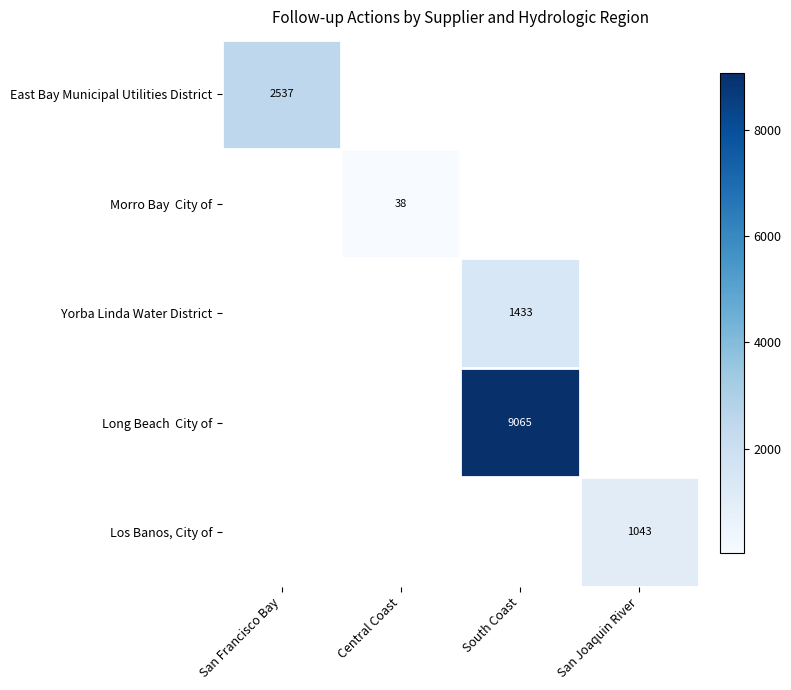

The East Bay Municipal Utilities District series shows 2537 at San Francisco Bay. True or false?

True